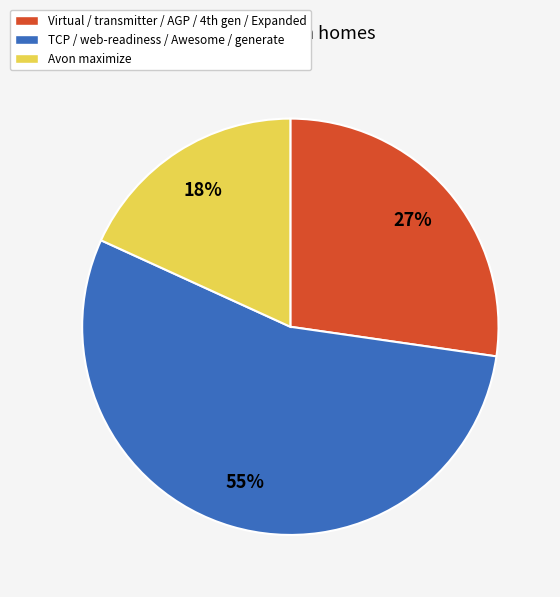

Is the sum of Avon maximize and TCP / web-readiness / Awesome / generate greater than half?

Yes